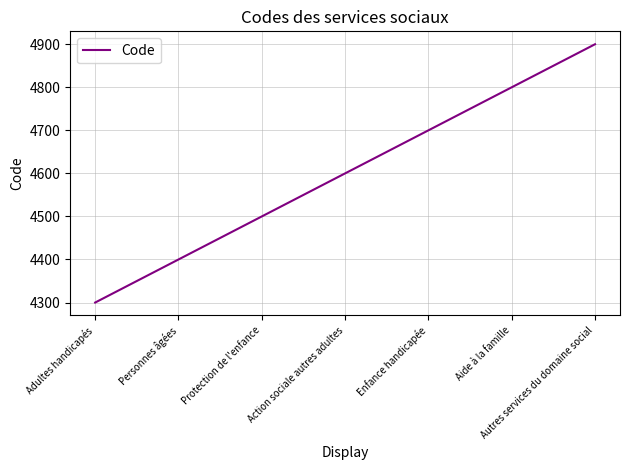

List the labels in order of value, largest first.

Autres services du domaine social, Aide à la famille, Enfance handicapée, Action sociale autres adultes, Protection de l'enfance, Personnes âgées, Adultes handicapés